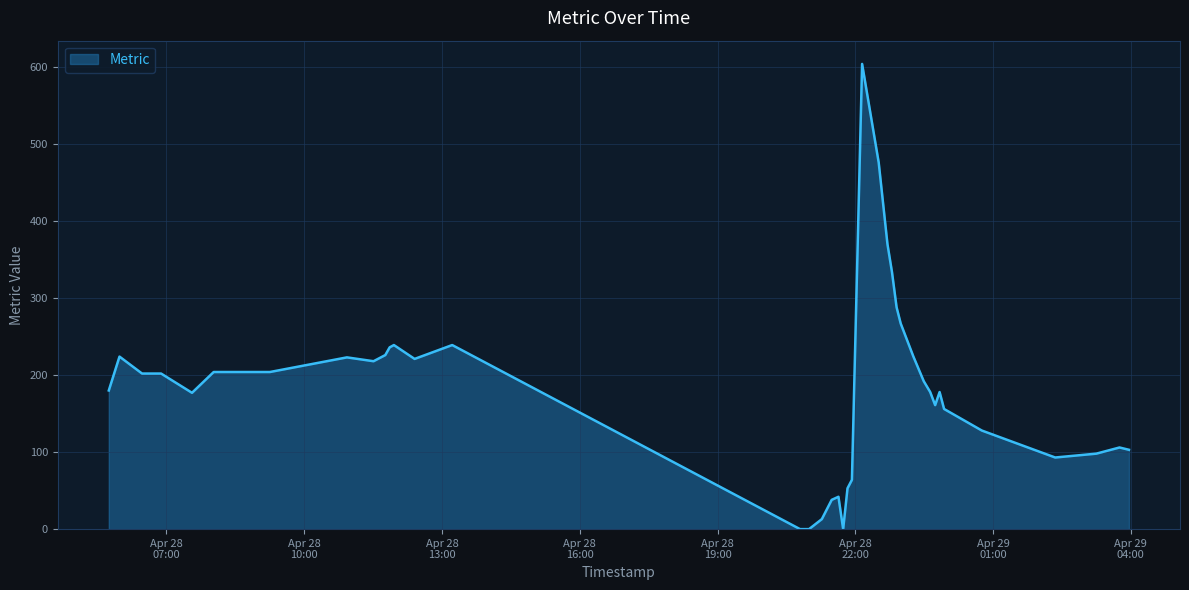

How many series are shown in this chart?

1